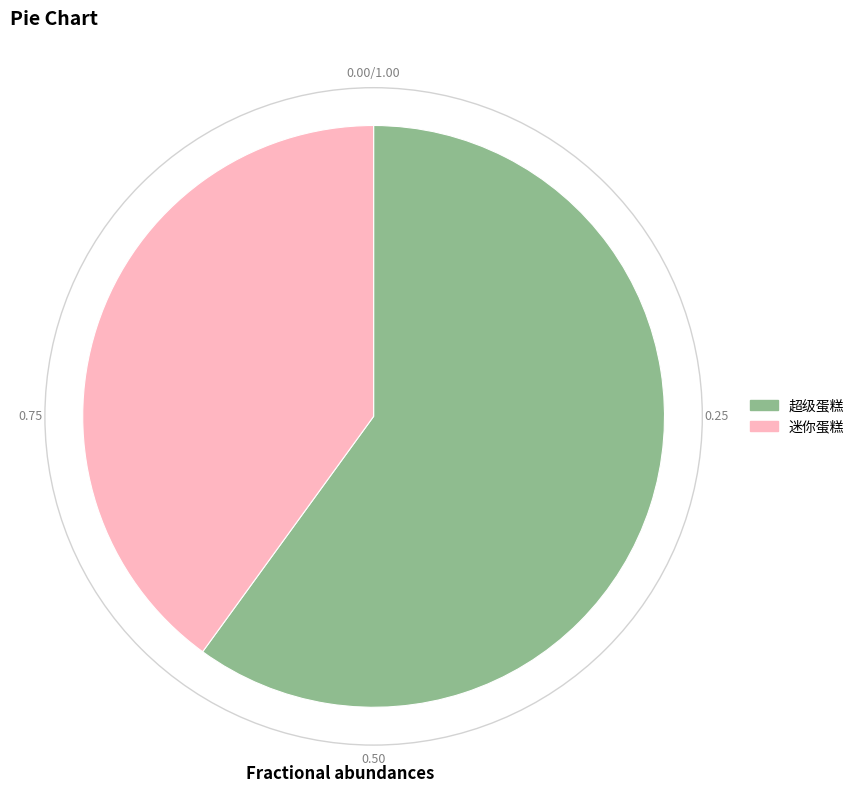

Is the sum of 迷你蛋糕 and 超级蛋糕 greater than half?

Yes